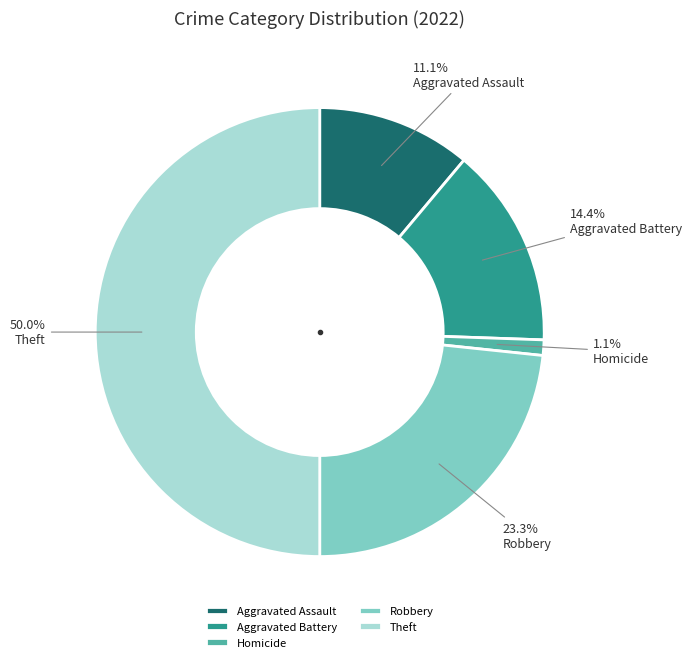

To the nearest percent, what is the average slice percentage?

20%